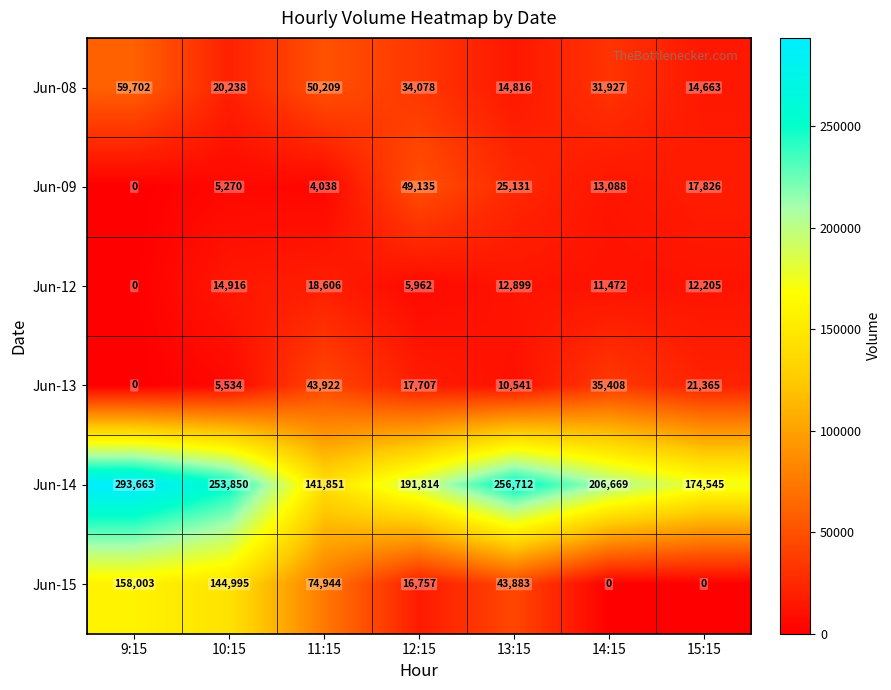

What is the approximate value of Jun-08 at 11:15?

50209